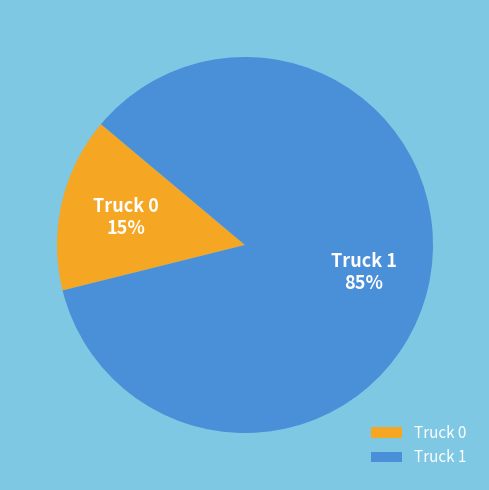

Which slice represents more than half of the pie?

Truck 1